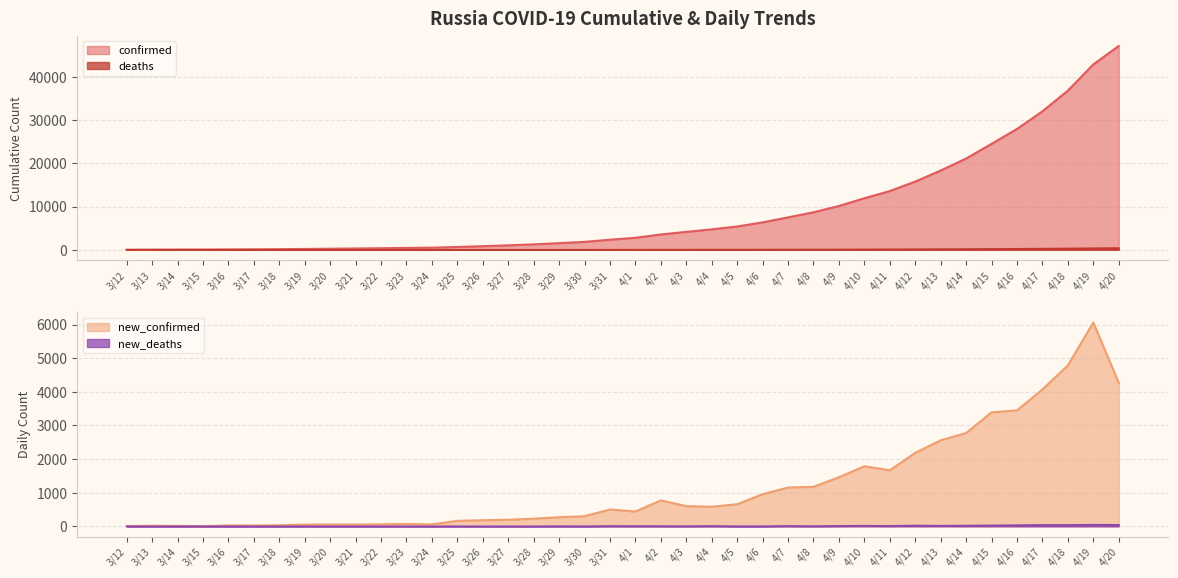

How many lines are shown in the chart?

4